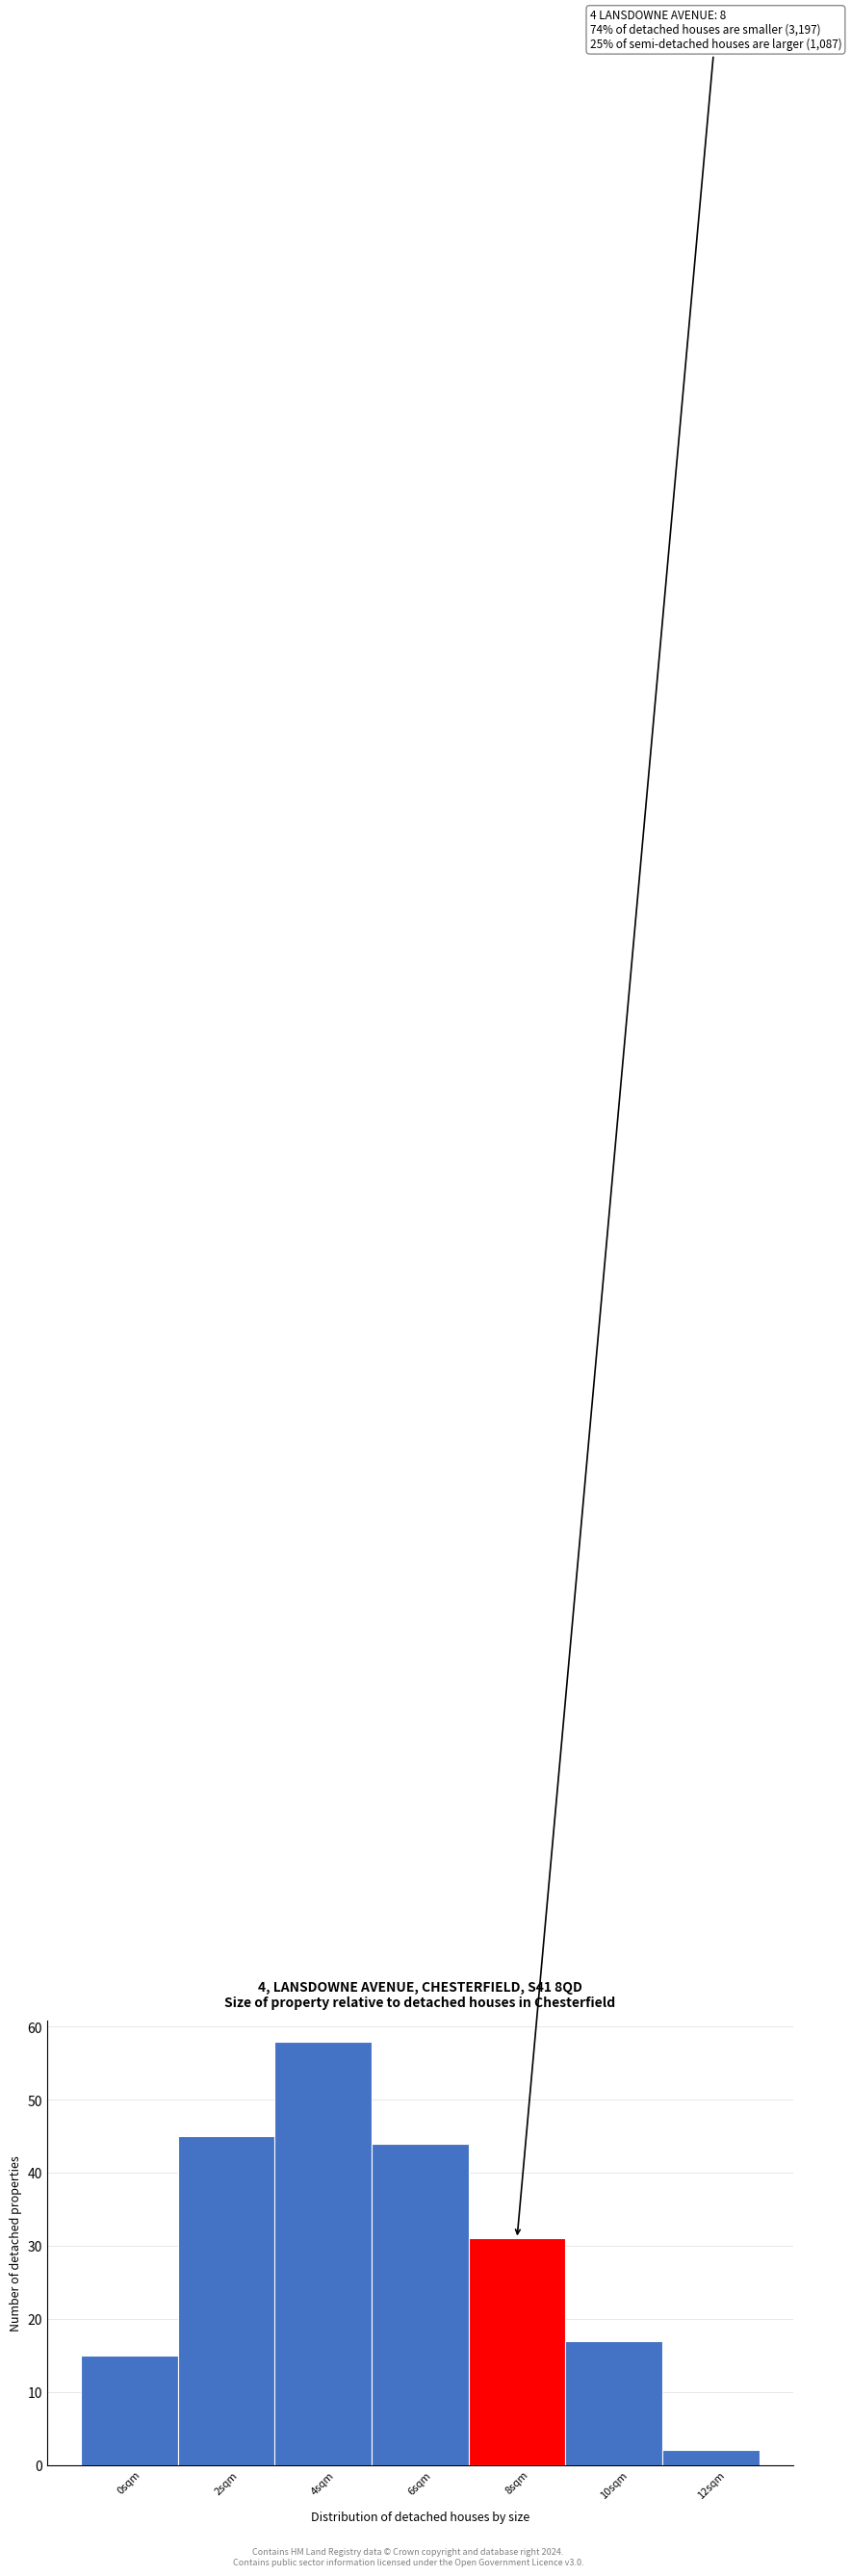

Reading right to left, extract all data points from this chart.

2	17	31	44	58	45	15